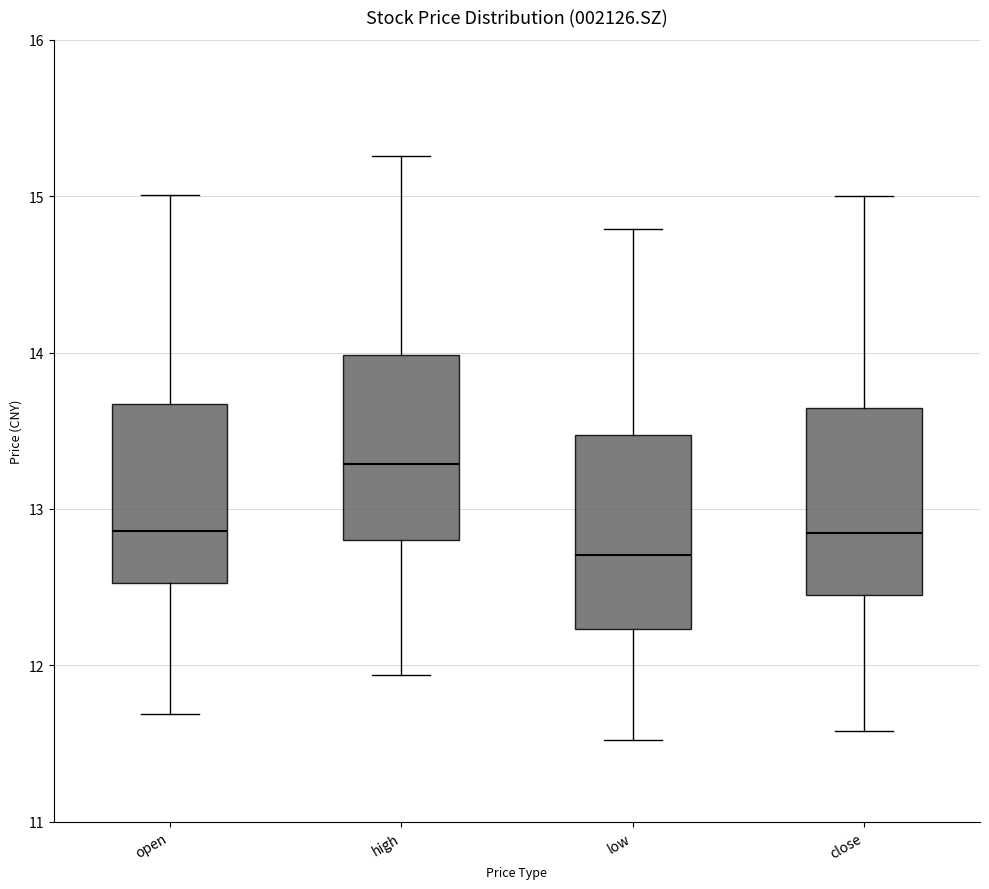

Which box's median line is the highest?

high